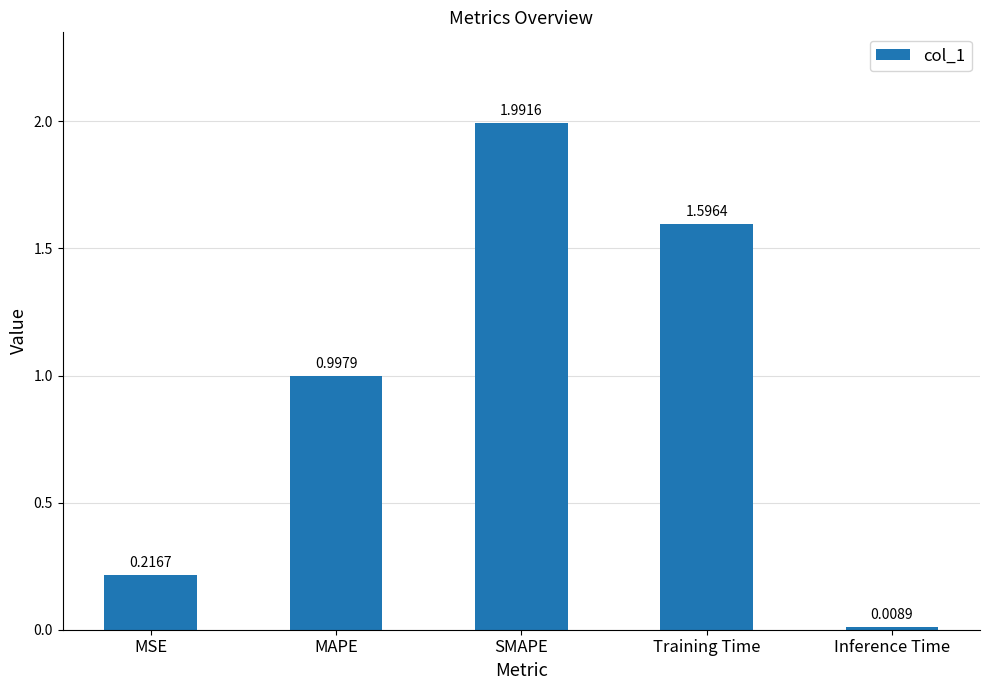

What is the sum of the values at Inference Time and MAPE?

1.0